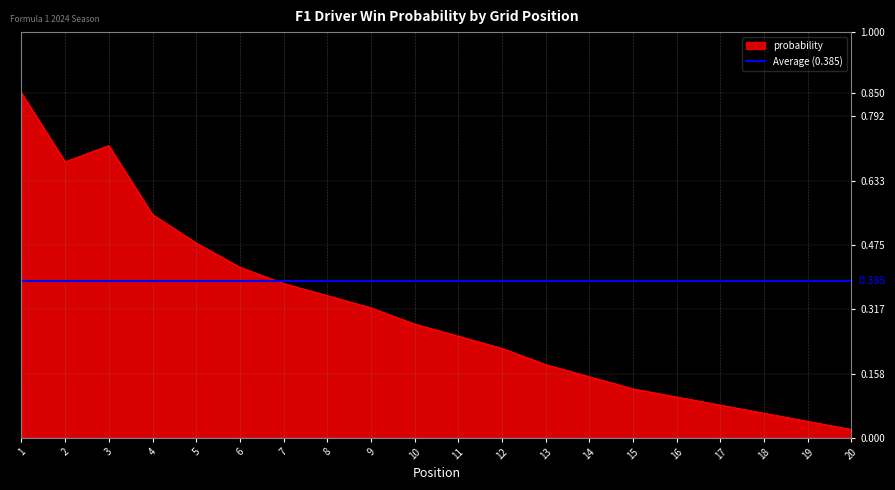

True or false: the data shows 0.1 at 14.

True